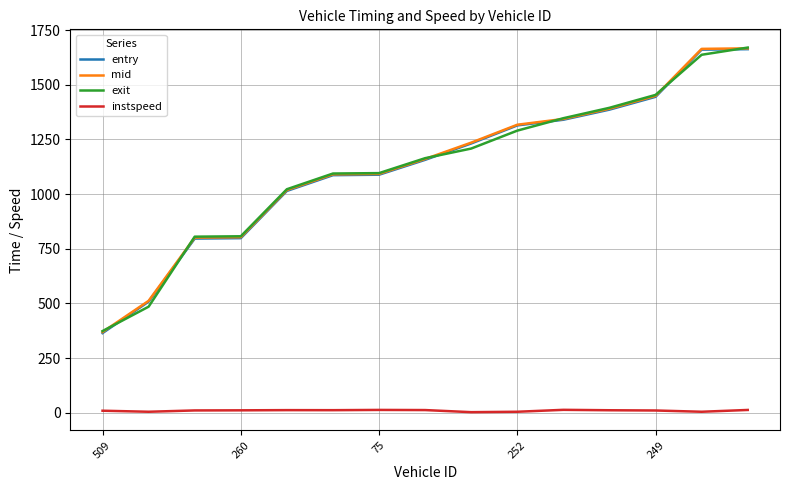

Is this an area chart (filled region under the line)?

No